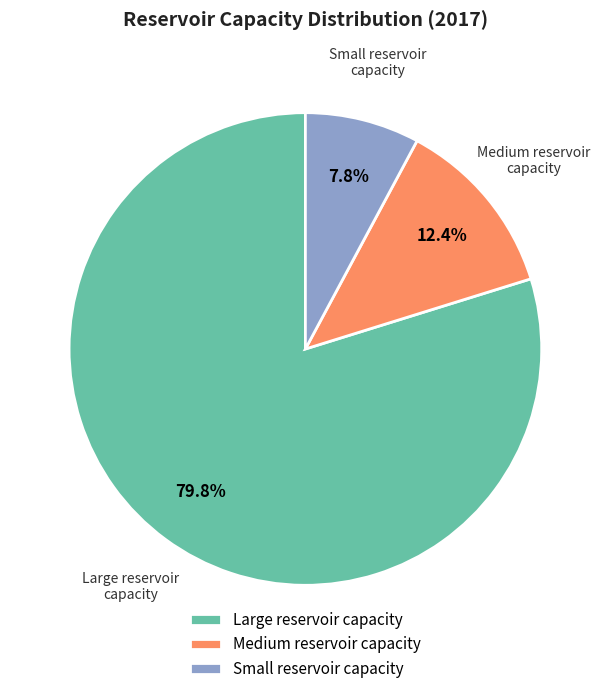

How many slices are in this pie chart?

3